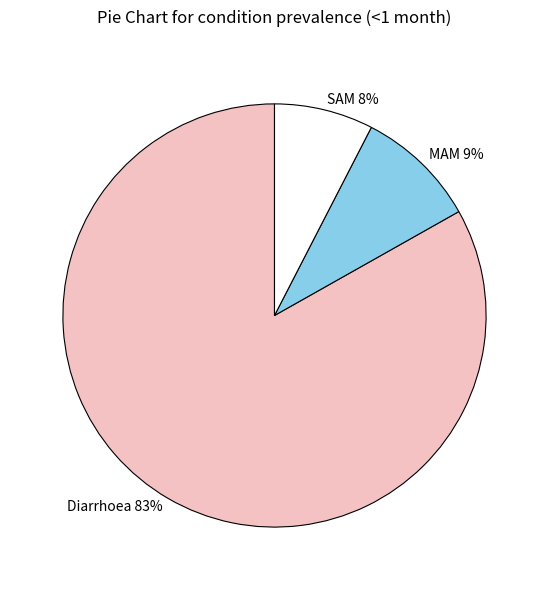

Combined, do Diarrhoea and SAM account for over 50%?

Yes